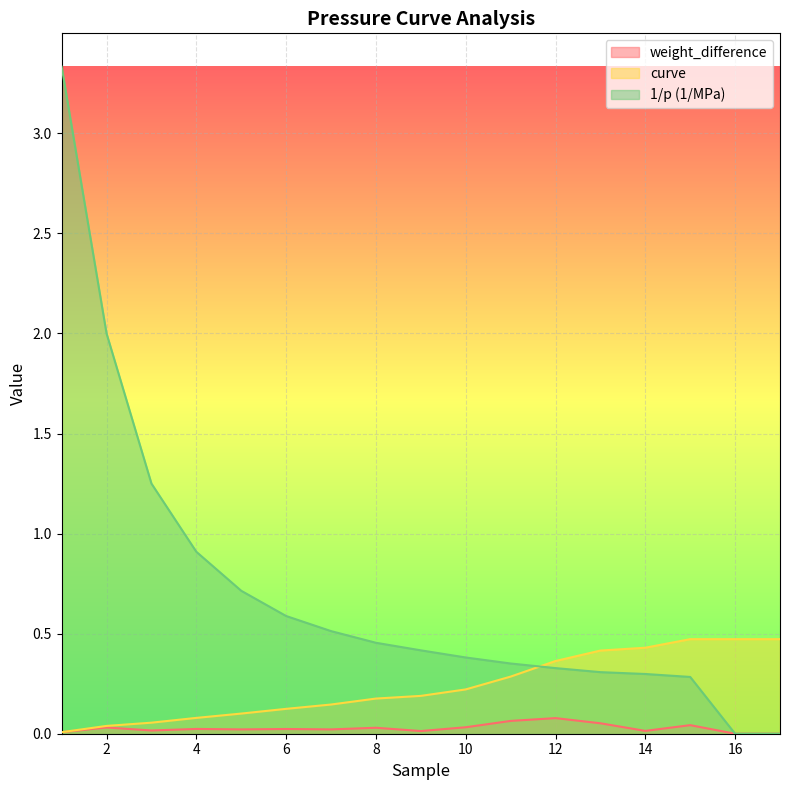

True or false: curve and weight_difference cross at least once.

False